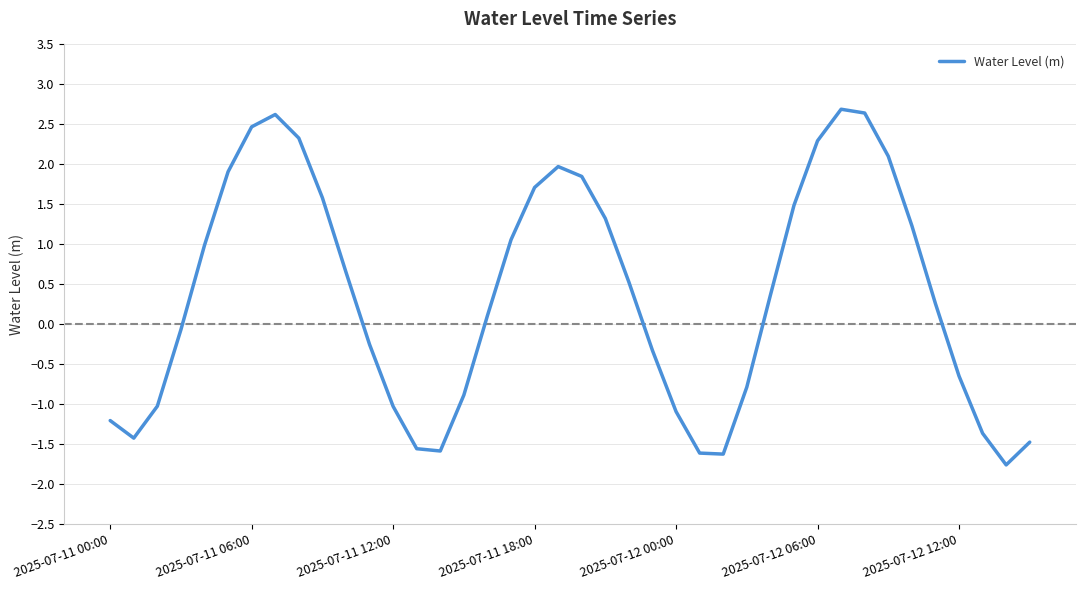

What is the minimum value shown in the chart?

-1.8